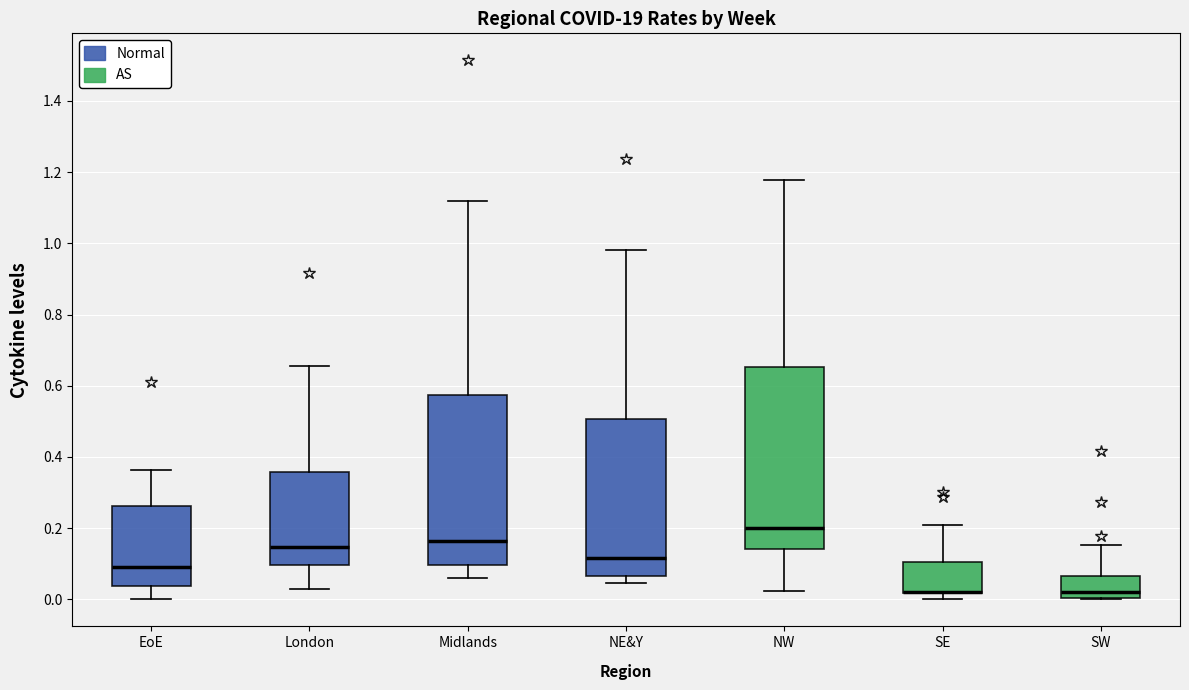

Comparing the boxes themselves (not the whiskers), which one is the tallest?

NW